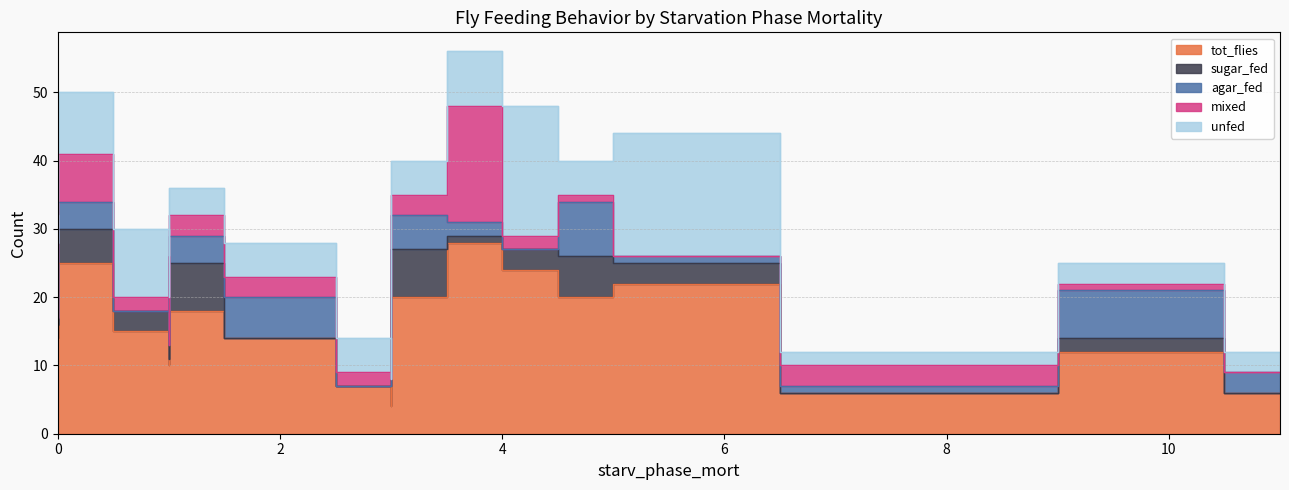

Between 8 and 11, which series saw the biggest shift?

agar_fed